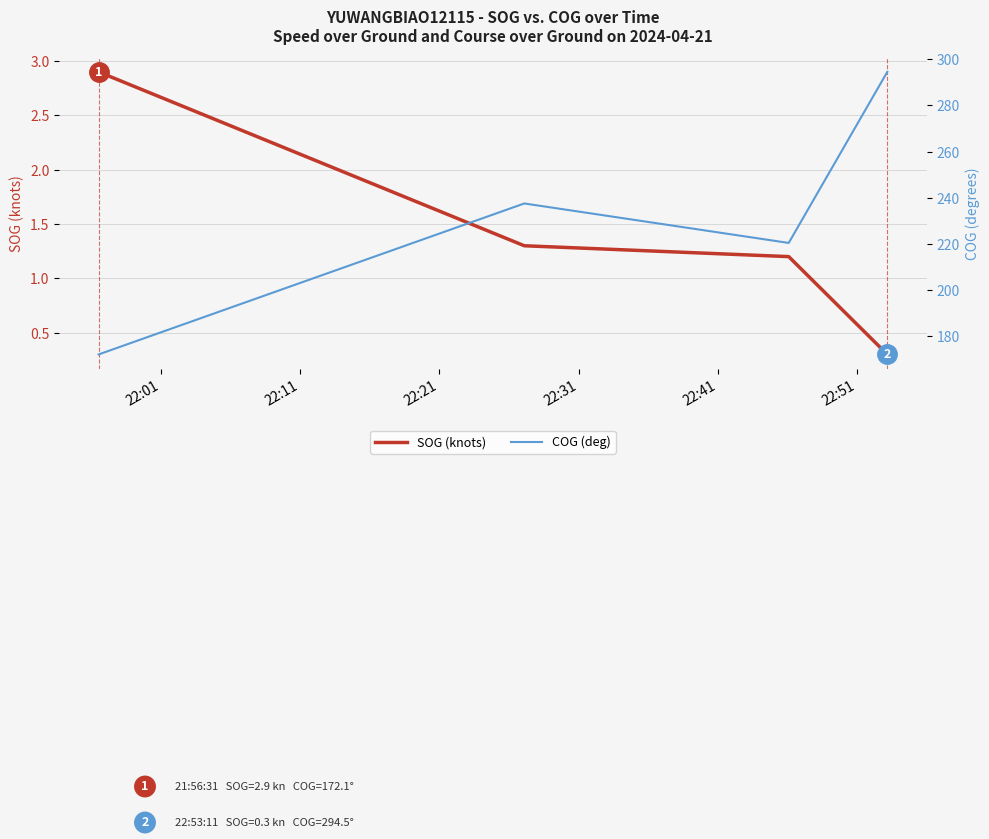

How many values in the SOG (knots) series exceed 1?

3